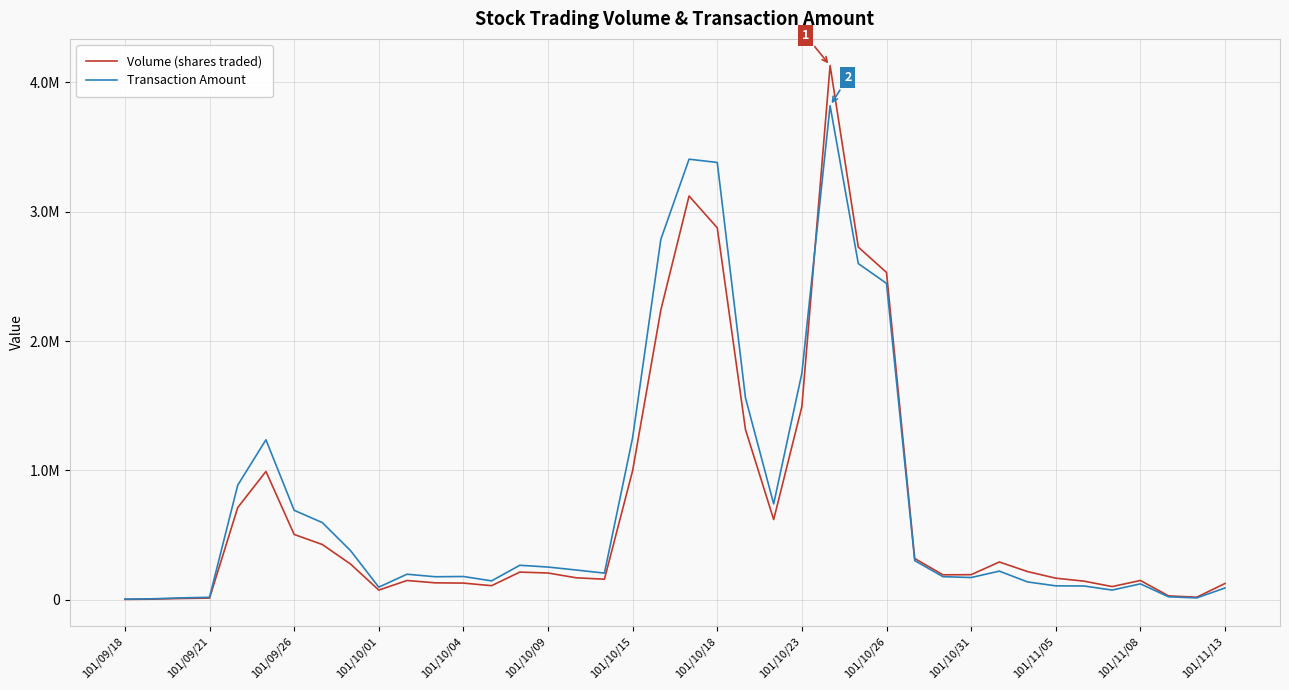

What is the sum of all Transaction Amount values?

30888540